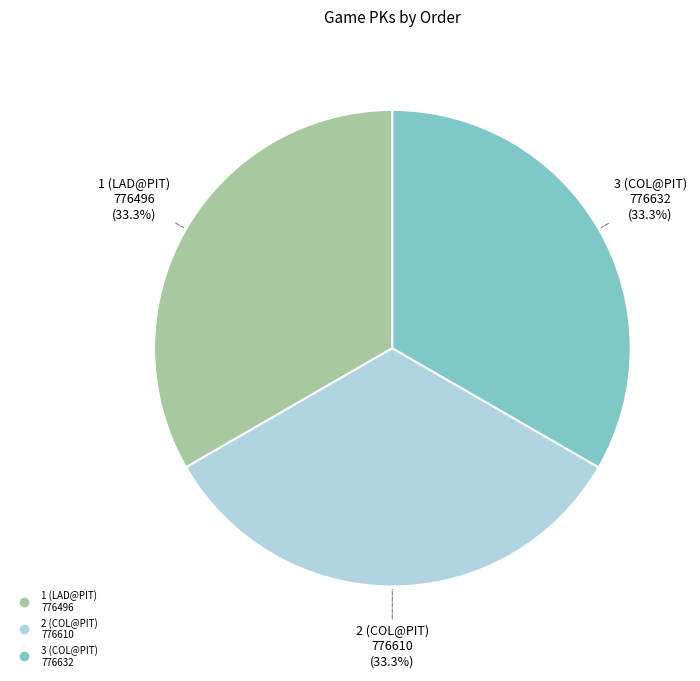

Does any single category account for the majority?

No